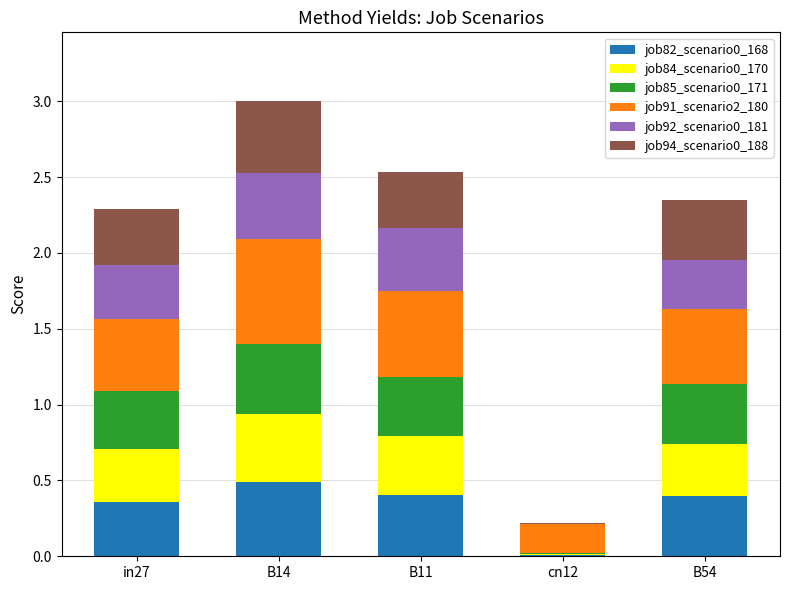

True or false: job82_scenario0_168 has a value of 0.1 at B11.

False